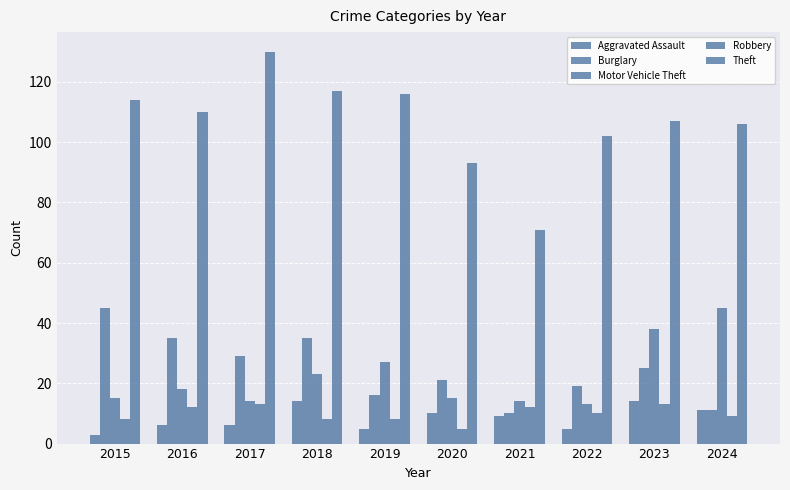

What is the sum of the Motor Vehicle Theft values at 2024 and 2016?

63